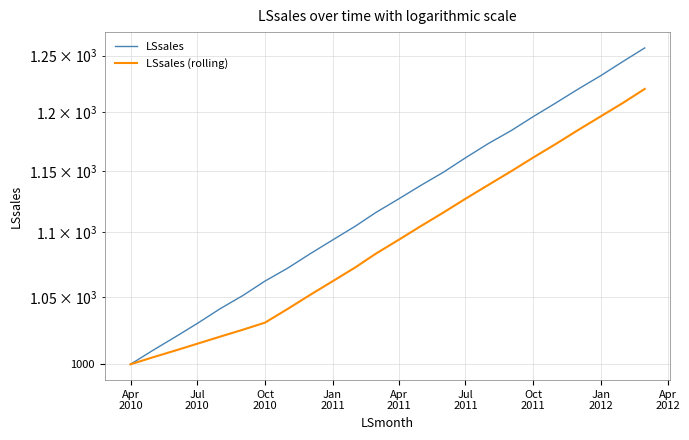

What are all the series names shown in the legend?

LSsales, LSsales (rolling)